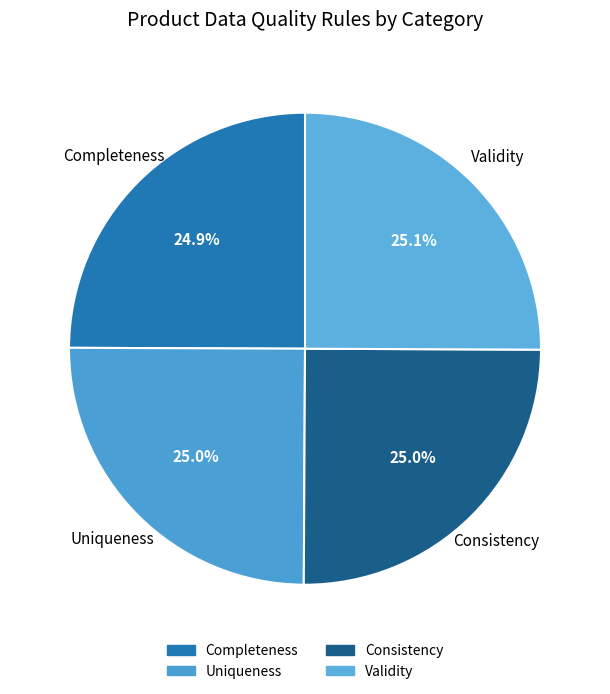

What portion of the pie excludes Consistency?

75.0%